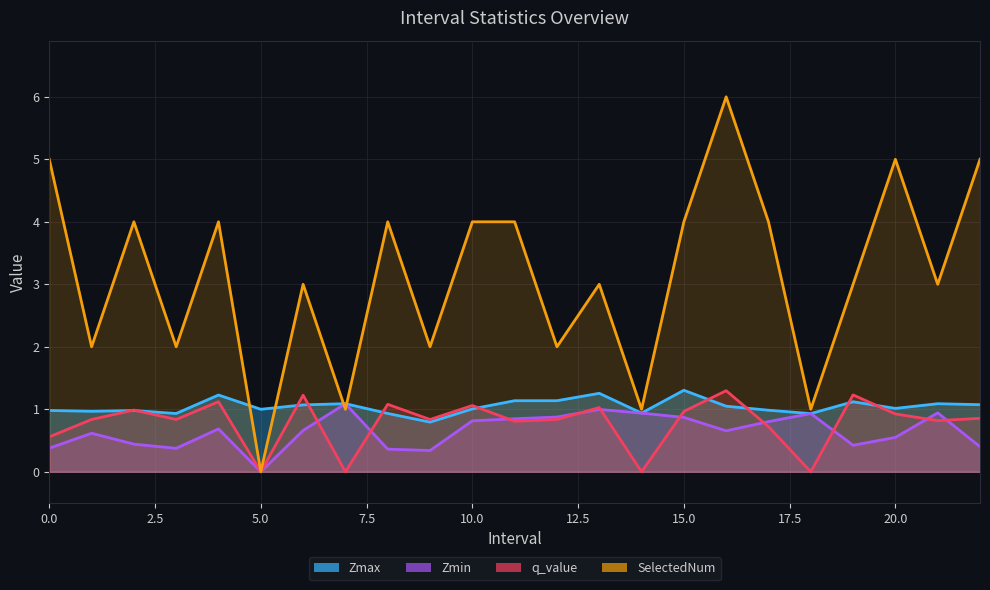

Rank the series at 2.0 from lowest to highest value.

Zmin, Zmax, q_value, SelectedNum